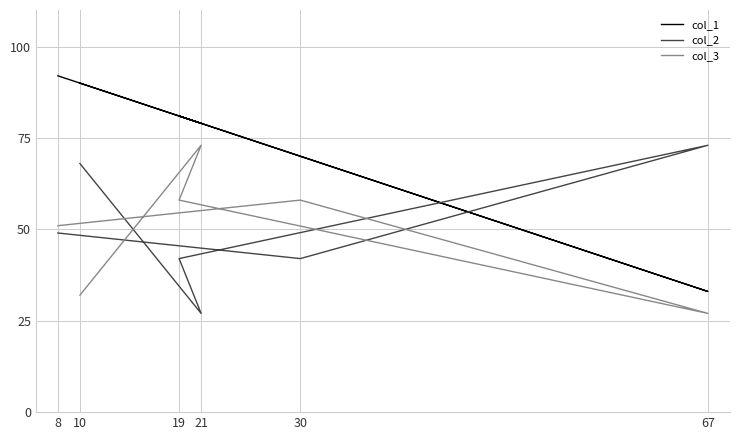

Reading left to right, what are all the values shown in this chart?

col_1: 8=92	30=70	67=33	19=81	21=79	10=90
col_2: 8=49	30=42	67=73	19=42	21=27	10=68
col_3: 8=51	30=58	67=27	19=58	21=73	10=32